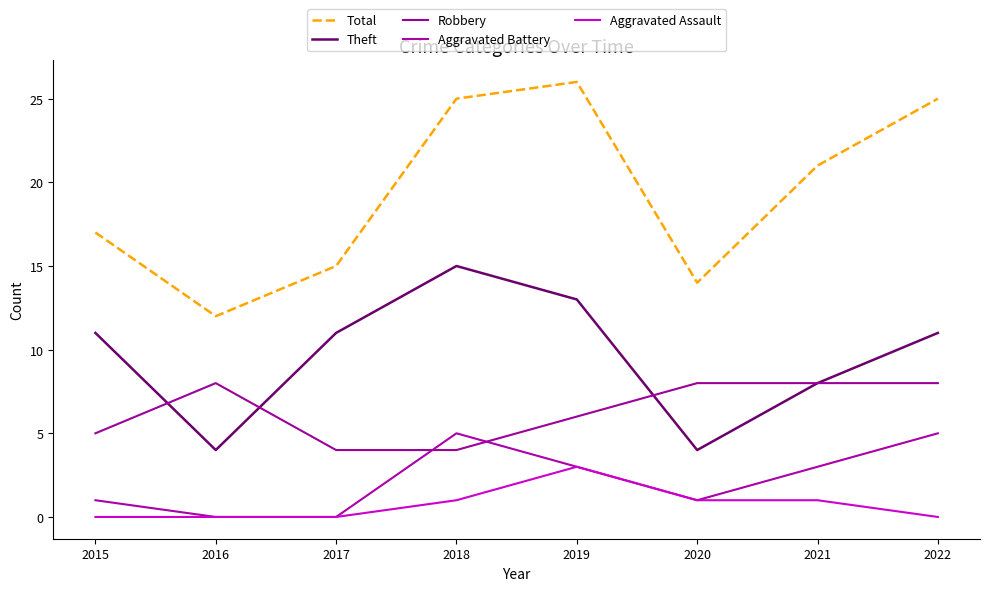

How many values in the Robbery series are below 8?

4